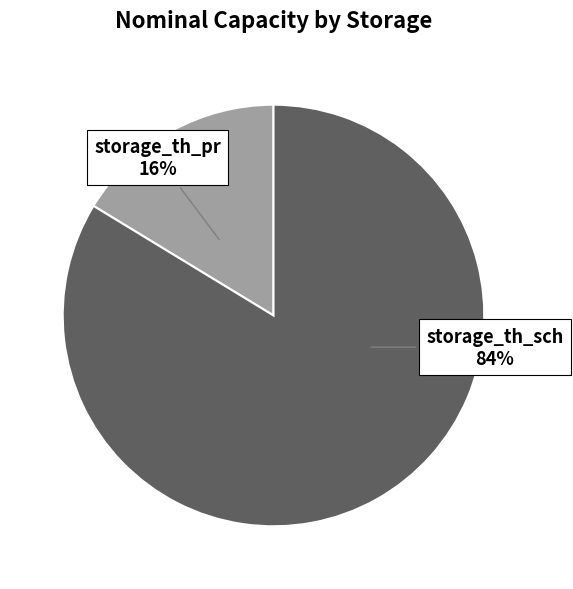

True or false: storage_th_sch accounts for 71% of the total.

False